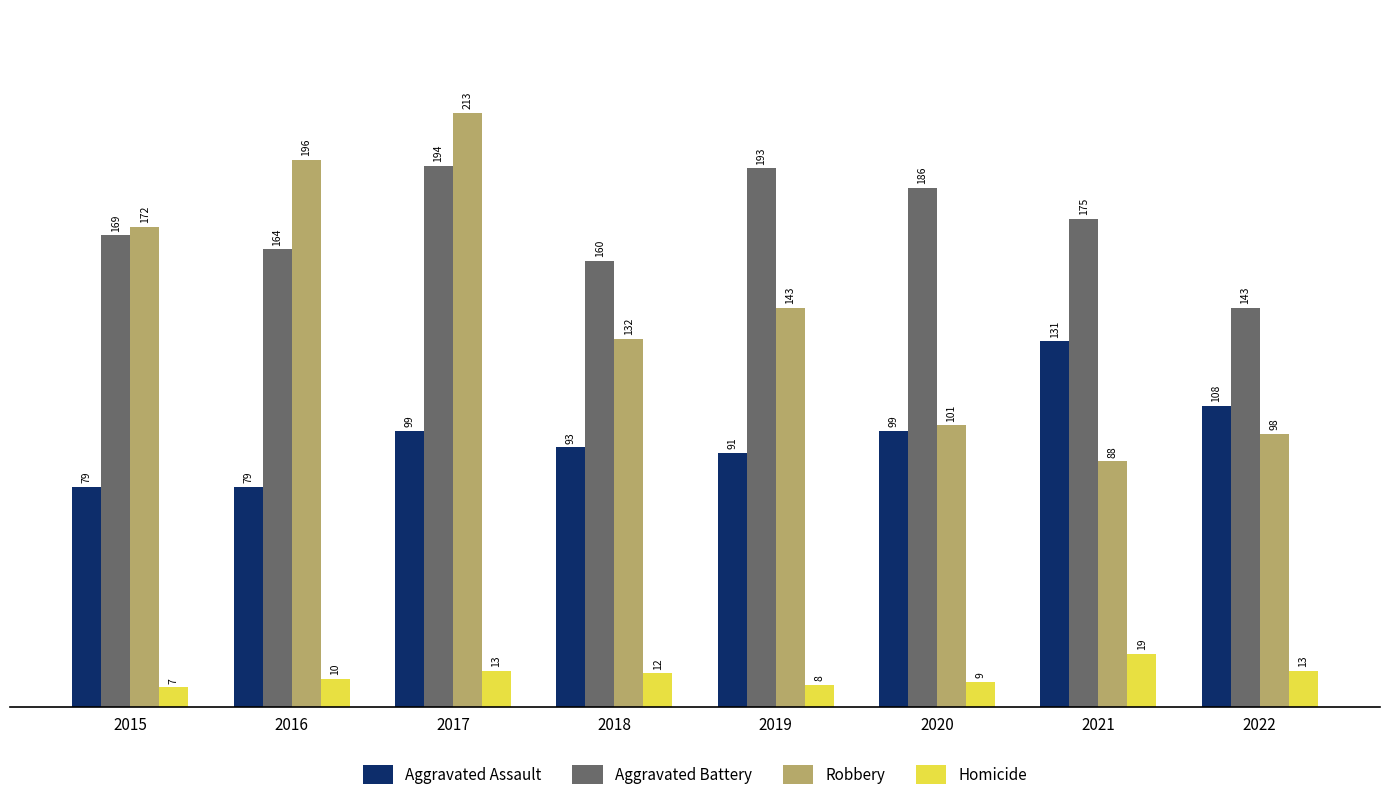

Which category has the highest value in the Homicide series?

2021